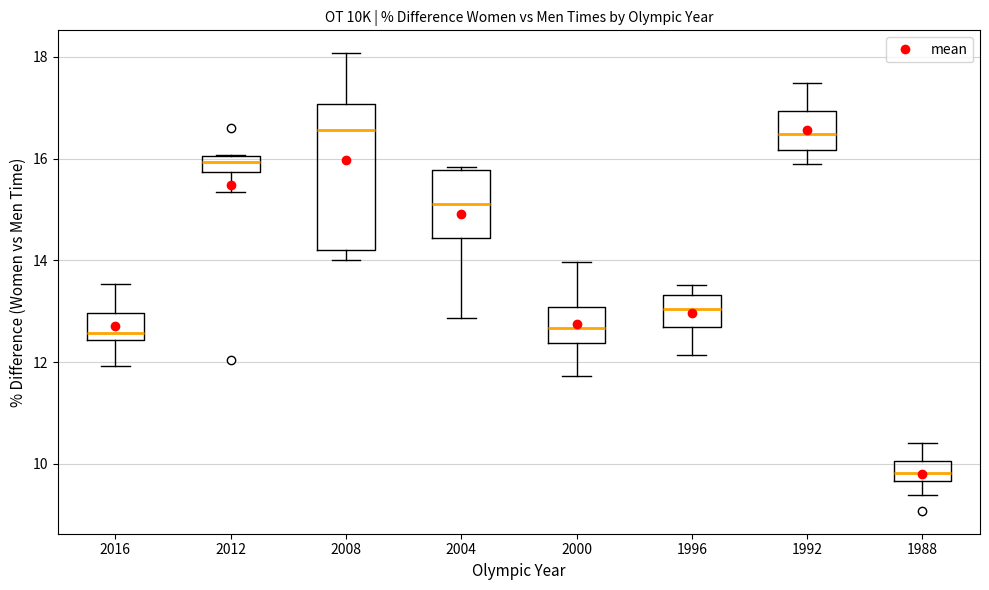

Reading left to right, read every box against the y-axis: the position of its median line, the range the box covers, and the ends of its whiskers. The values are not printed on the chart, so give them approximately, as read against the axis.

2016: median 12.6, box 12.4 to 13.0, whiskers 12.0 to 13.6
2012: median 16.0 (just below the box's upper edge), box 15.8 to 16.0, whiskers 15.4 to 16.0
2008: median 16.6, box 14.2 to 17.0, whiskers 14.0 to 18.0
2004: median 15.2, box 14.4 to 15.8, whiskers 12.8 to 15.8 (just above the box's upper edge)
2000: median 12.6, box 12.4 to 13.0, whiskers 11.8 to 14.0
1996: median 13.0, box 12.6 to 13.4, whiskers 12.2 to 13.6
1992: median 16.4, box 16.2 to 17.0, whiskers 15.8 to 17.4
1988: median 9.8, box 9.6 to 10.0, whiskers 9.4 to 10.4